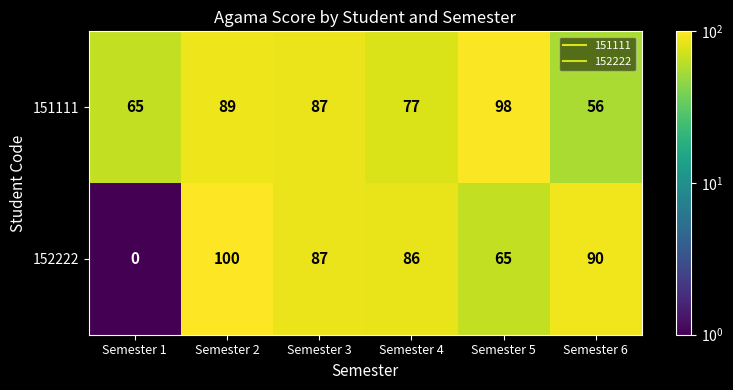

Reading left to right, list all the values displayed in this chart.

151111: Semester 1=65	Semester 2=89	Semester 3=87	Semester 4=77	Semester 5=98	Semester 6=56
152222: Semester 1=0	Semester 2=100	Semester 3=87	Semester 4=86	Semester 5=65	Semester 6=90